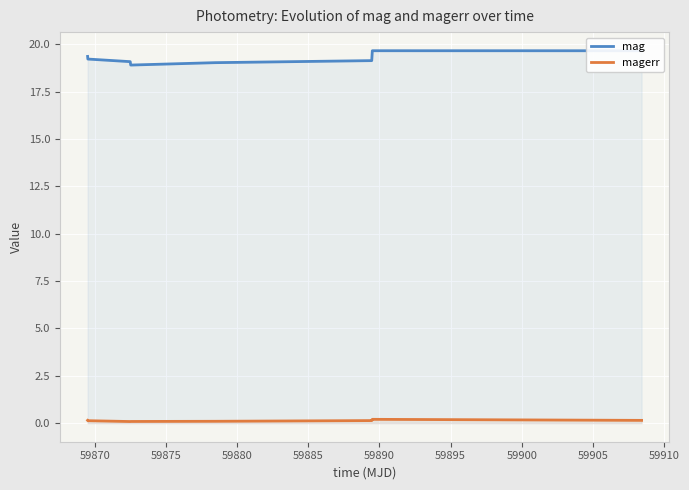

Which series has the largest total across all categories?

mag